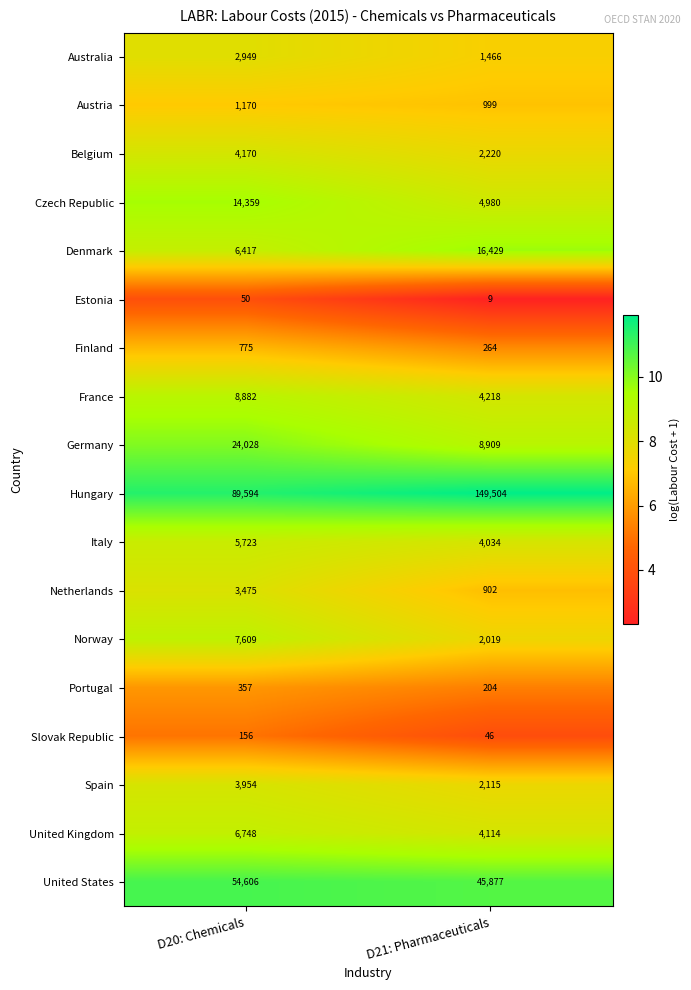

What is the difference between the Austria values at D21: Pharmaceuticals and D20: Chemicals?

171